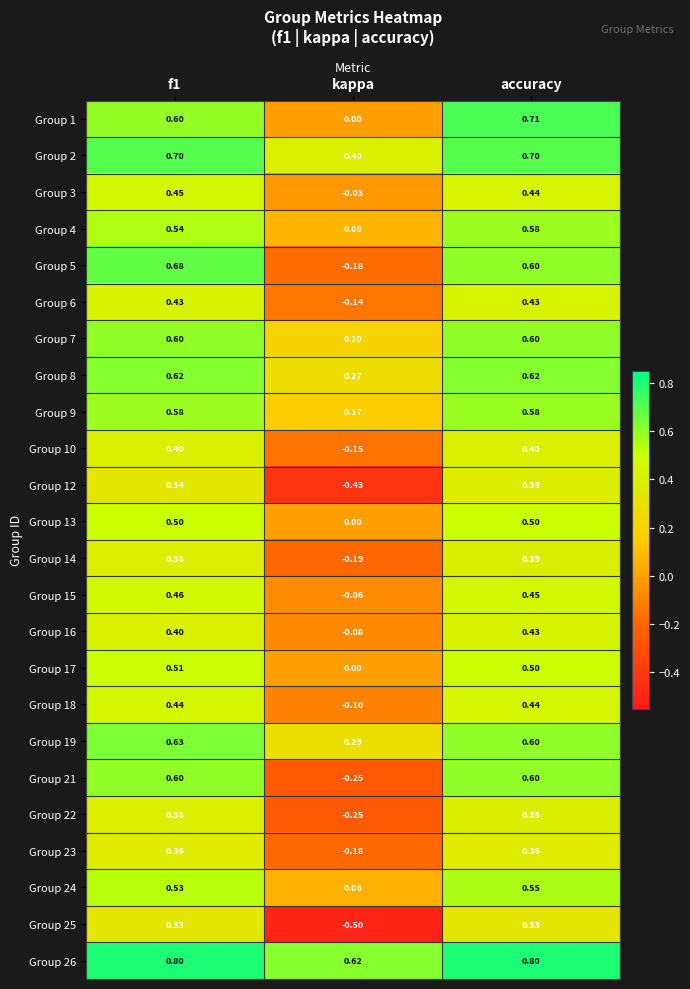

Is the value of Group 10 at f1 greater than the value of Group 7 at kappa?

Yes